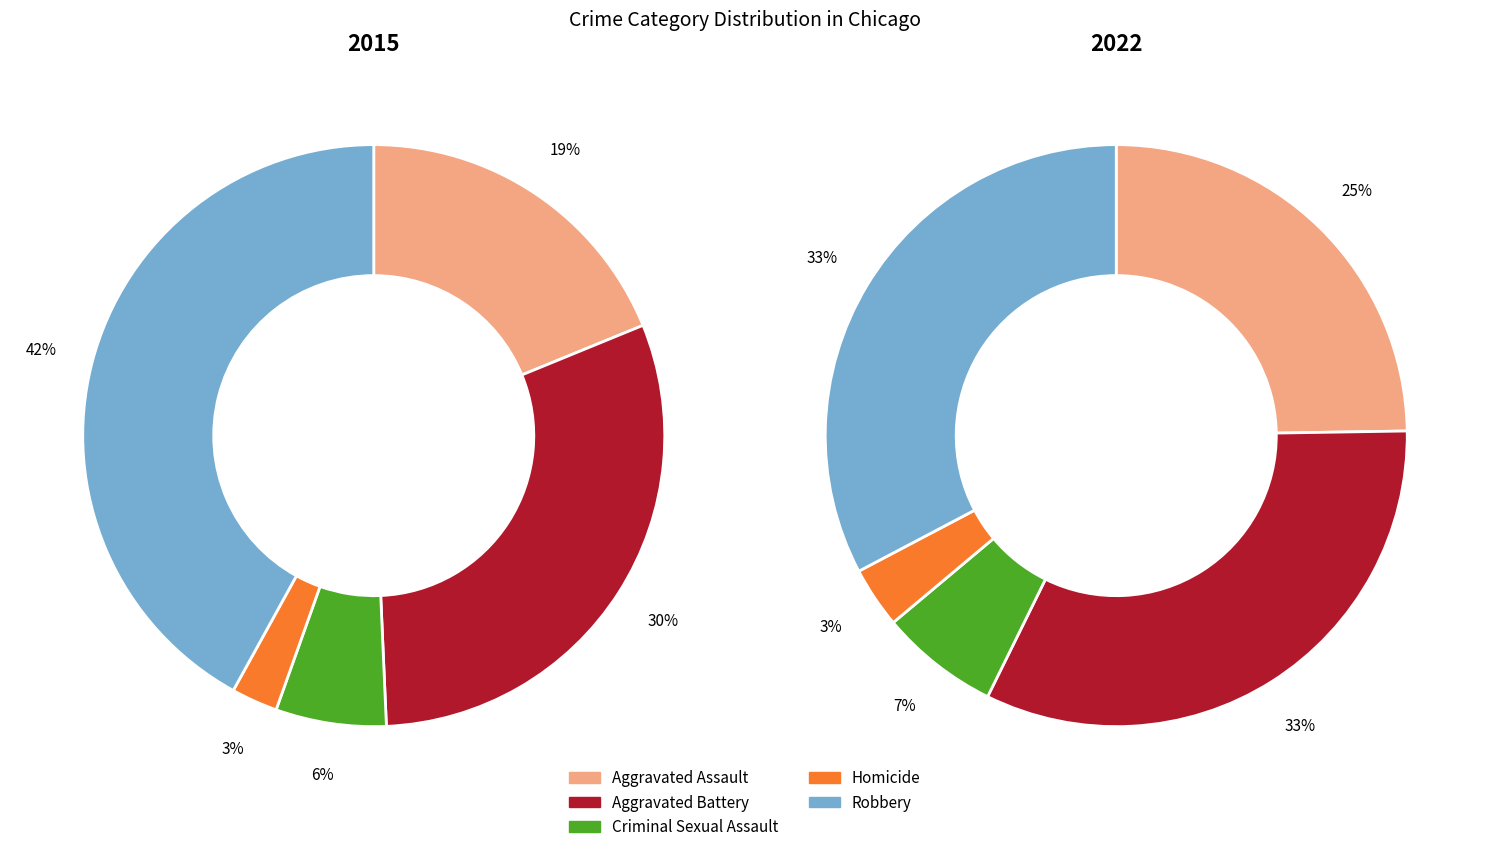

Is the sum of Robbery and Homicide greater than half?

No